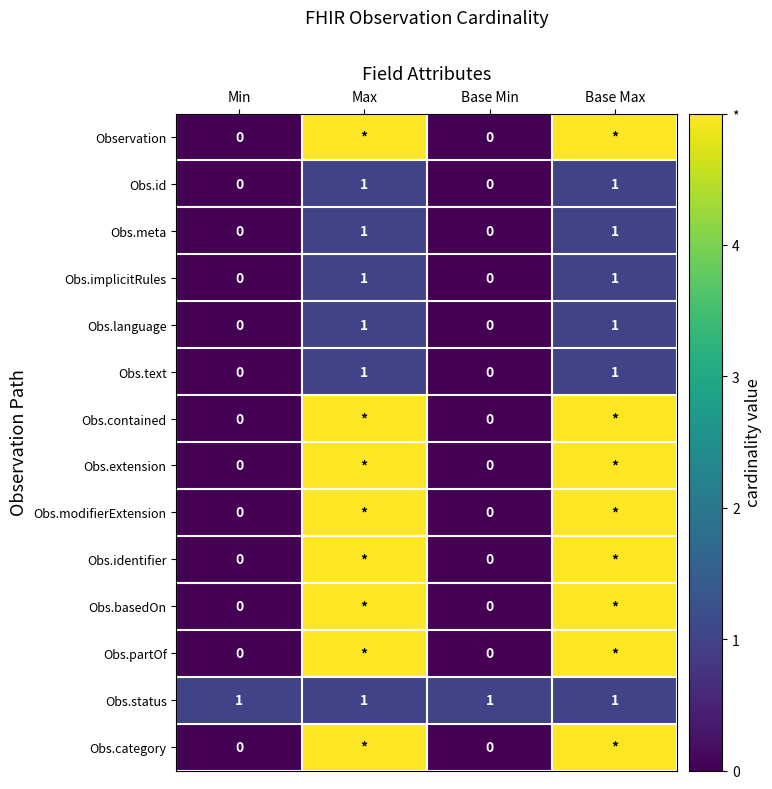

The Obs.status series shows 1 at Base Min. True or false?

True